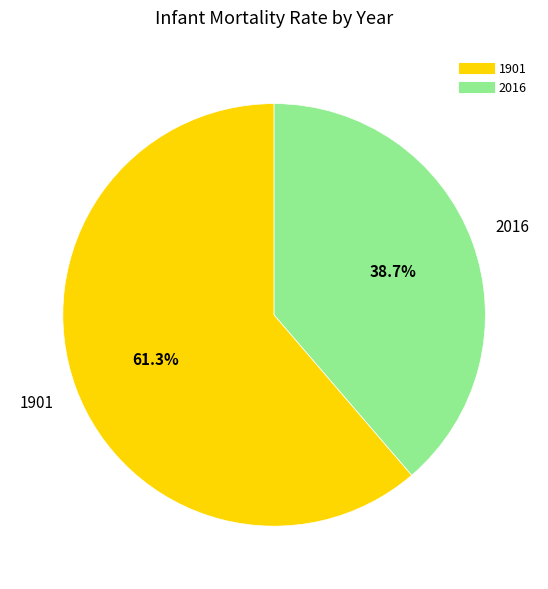

Does 1901 represent more than half of the total?

Yes